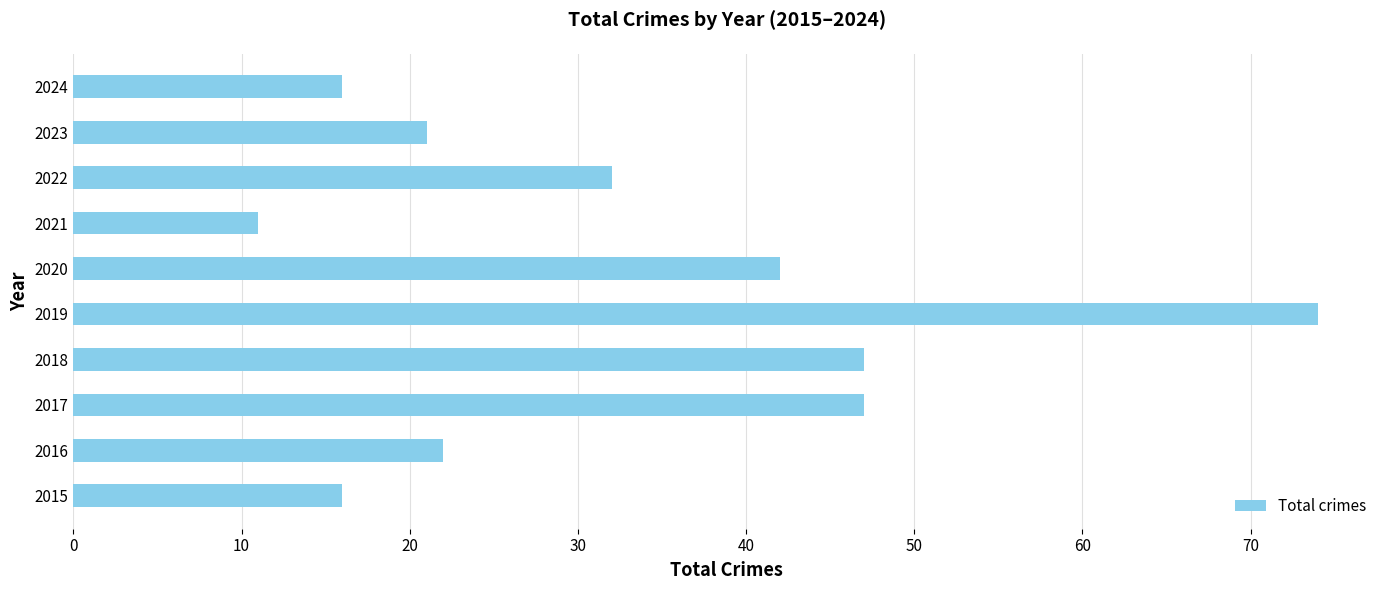

How many bars are there in total?

10